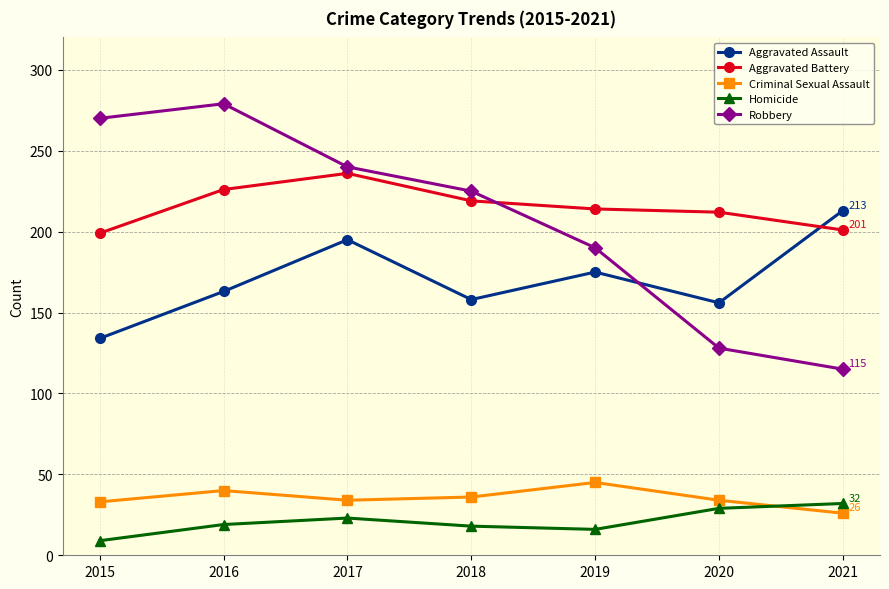

Does the chart display data point markers on the line(s)?

Yes